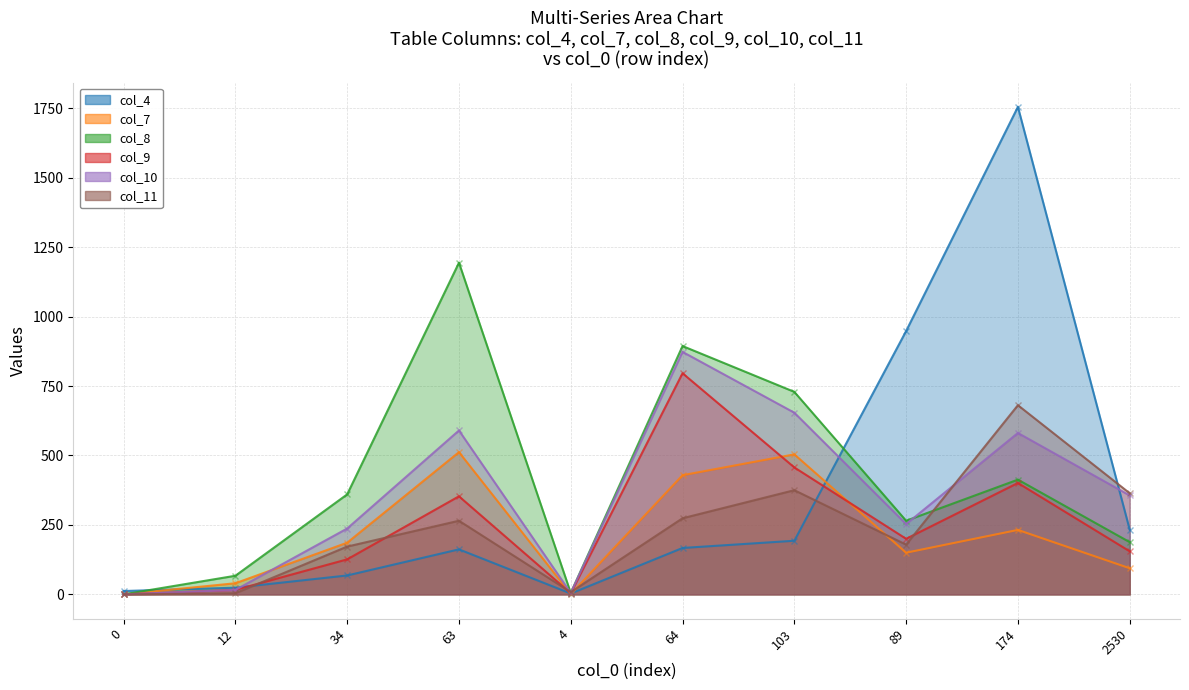

In col_9, how many points are higher than both neighbors (excluding endpoints)?

3